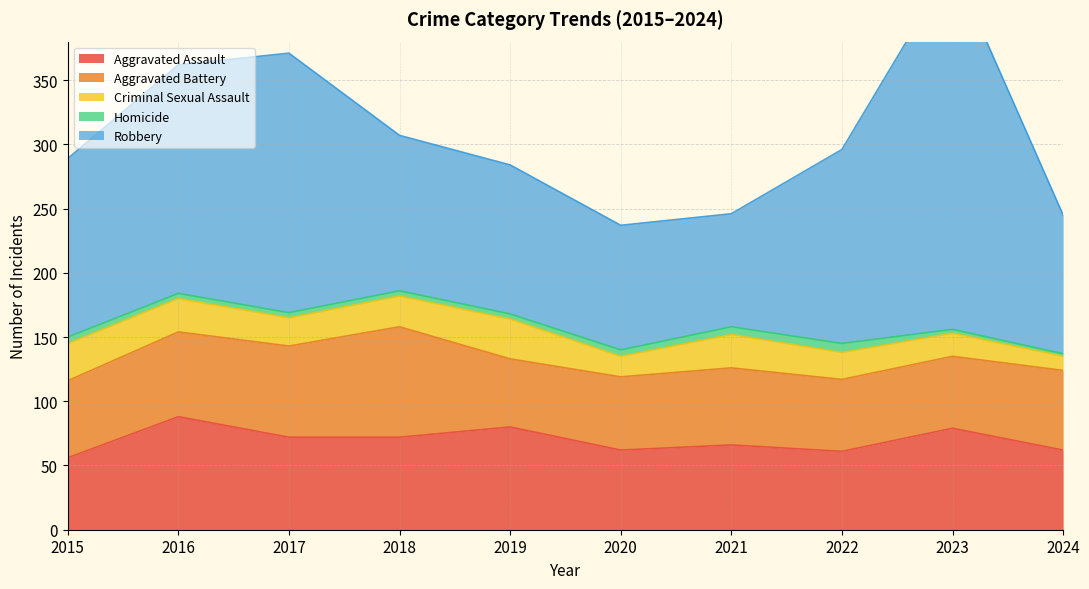

Reading left to right, transcribe all the data shown in this chart.

Aggravated Assault: 56	88	72	72	80	62	66	61	79	62
Aggravated Battery: 60	66	71	86	53	57	60	56	56	62
Criminal Sexual Assault: 29	26	22	24	31	16	26	21	18	11
Homicide: 5	4	4	4	4	5	6	7	3	2
Robbery: 139	178	202	121	116	97	88	151	284	108